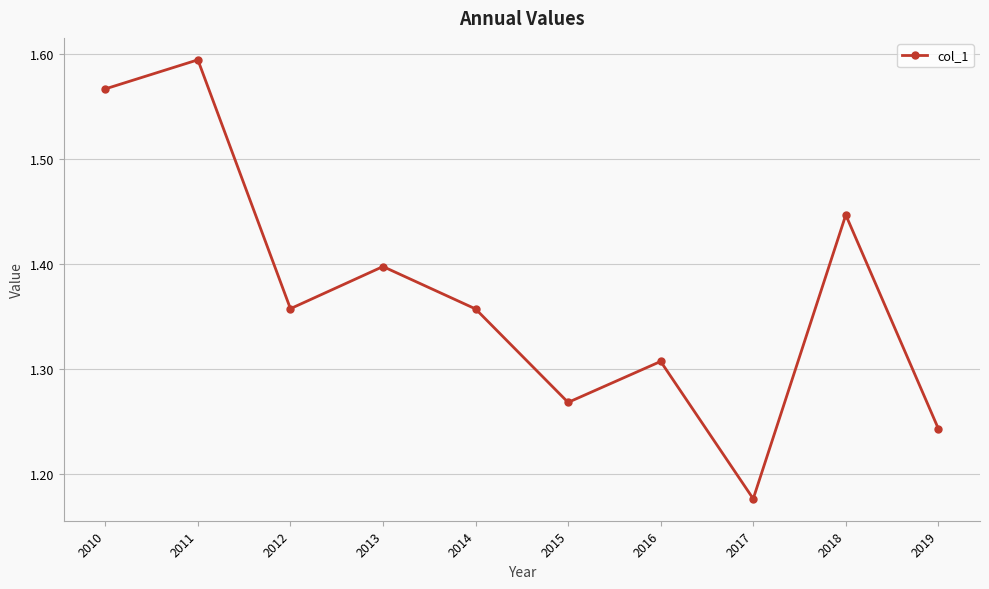

What is the change in value from 2013 to 2015?

-0.1